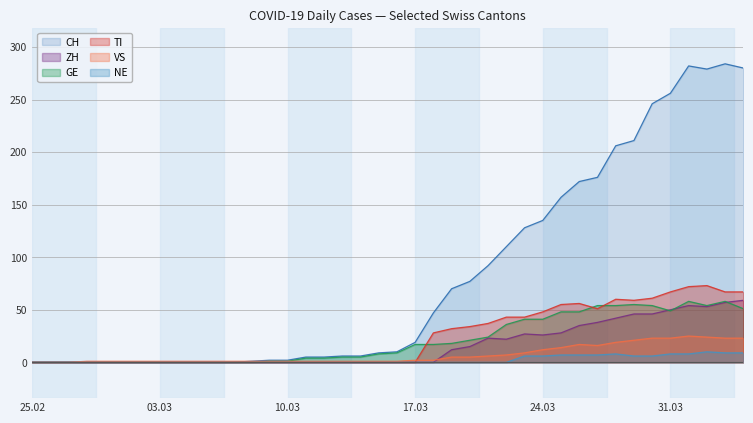

Which series has the widest spread of values?

CH